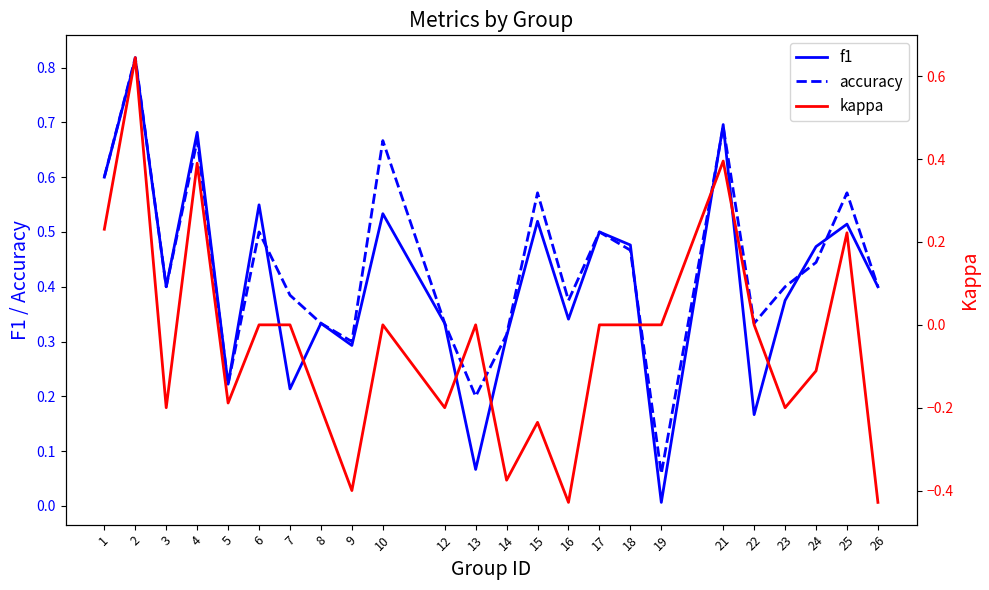

True or false: kappa has more than 2 points higher than both neighbors.

True